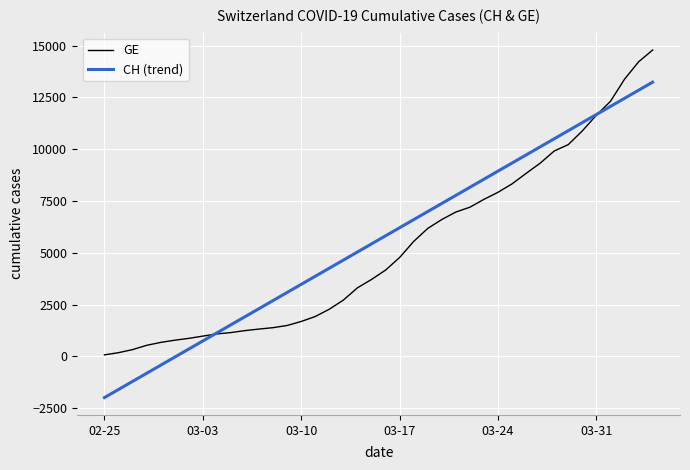

What is the highest value of the CH (trend) series?

13239.9